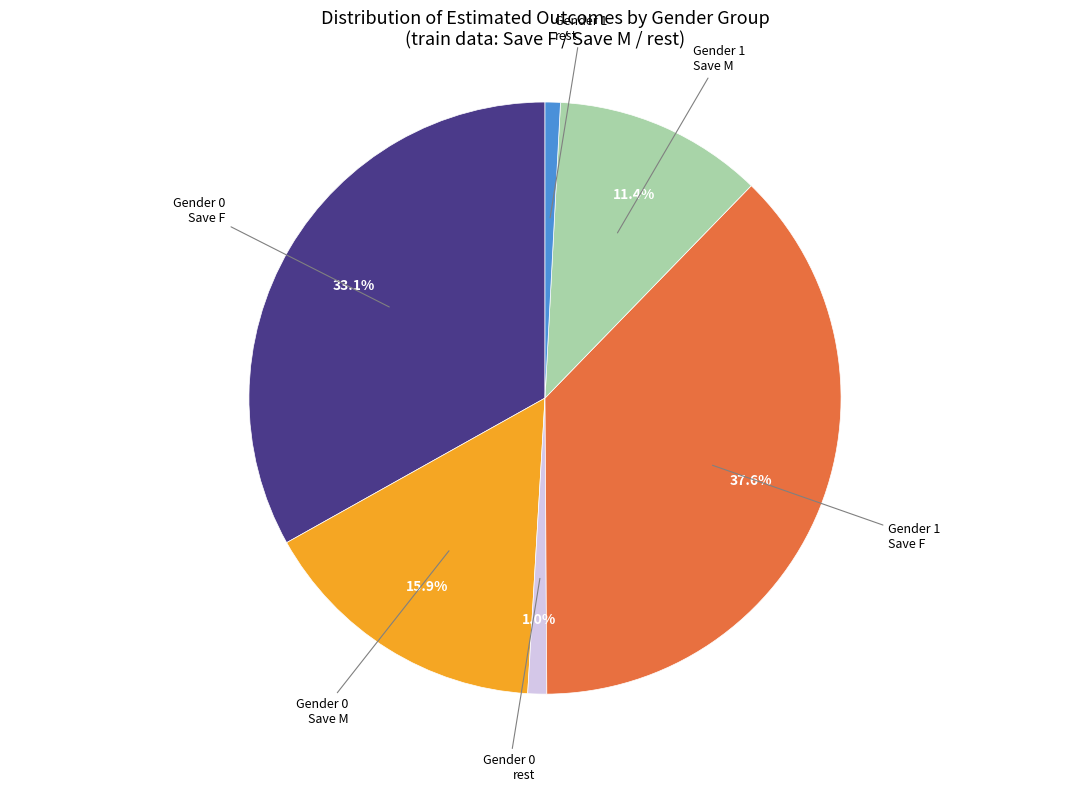

Is there any slice that represents more than half of the pie?

No